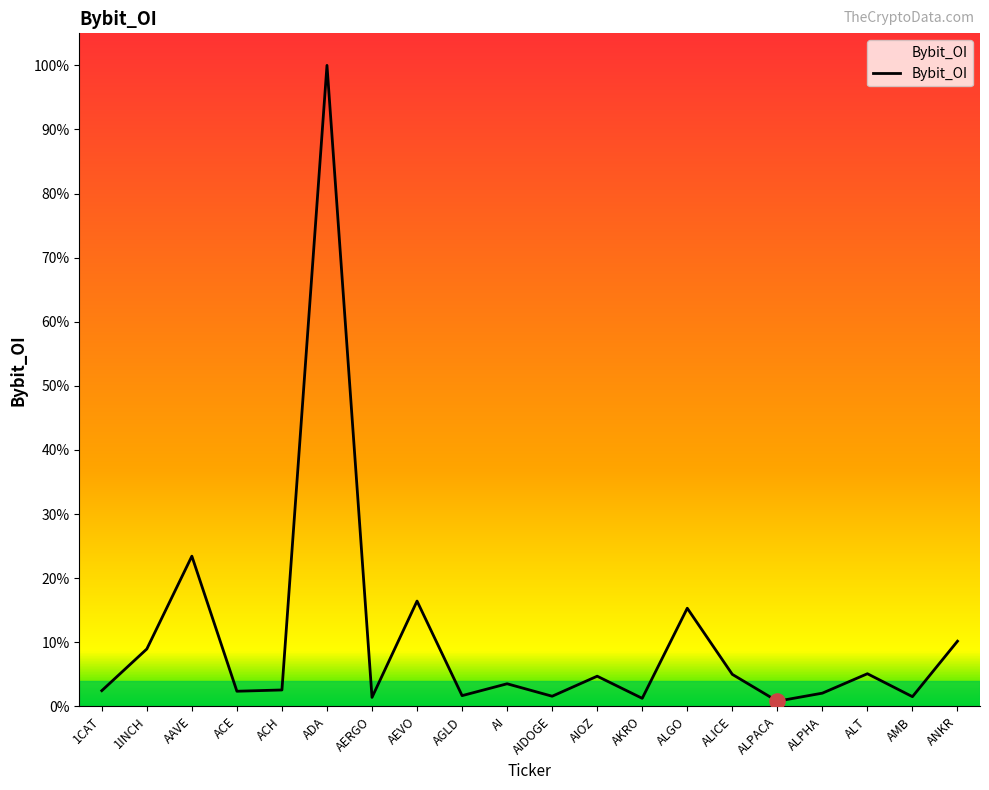

Does the chart have visible grid lines?

No